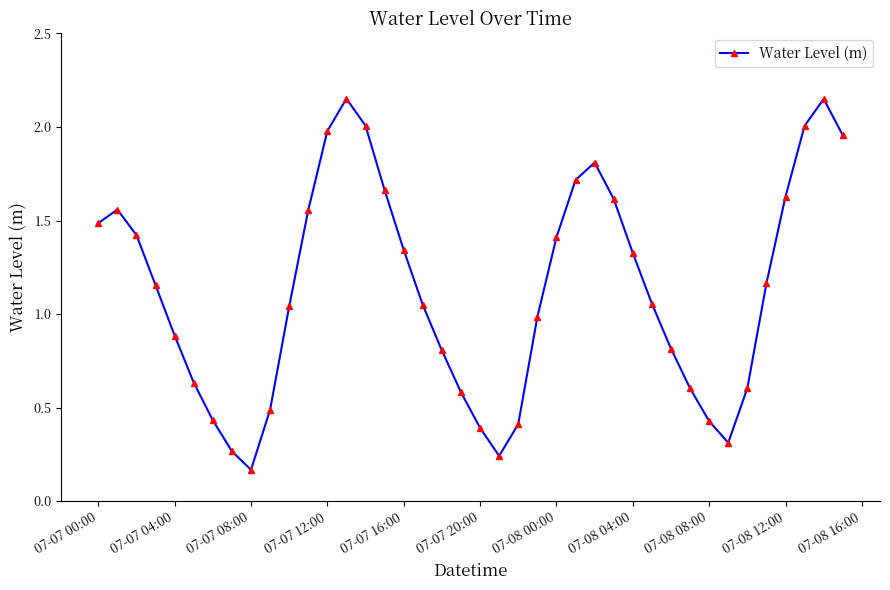

How many values are below 1?

17